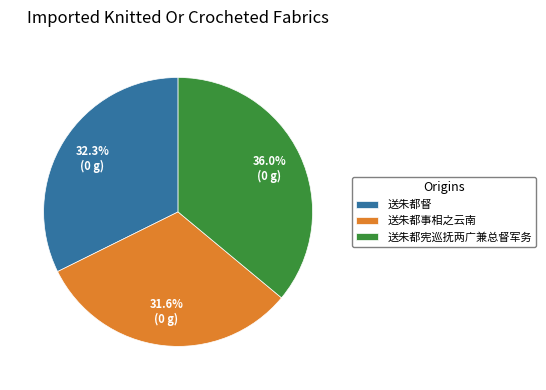

What is the total percentage of 送朱都事相之云南 and 送朱都督?

64.0%